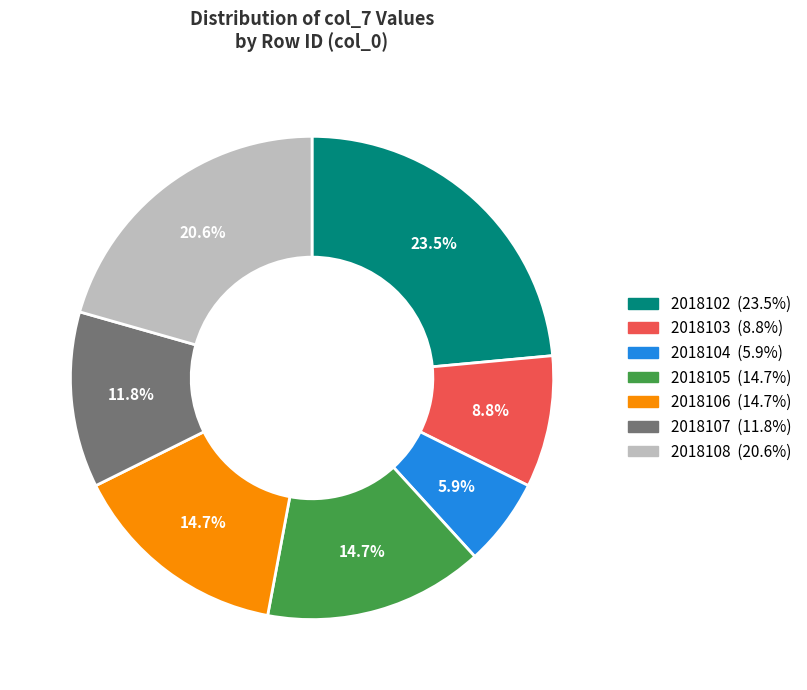

What percentage is the 2018108 slice, to the nearest percent?

21%